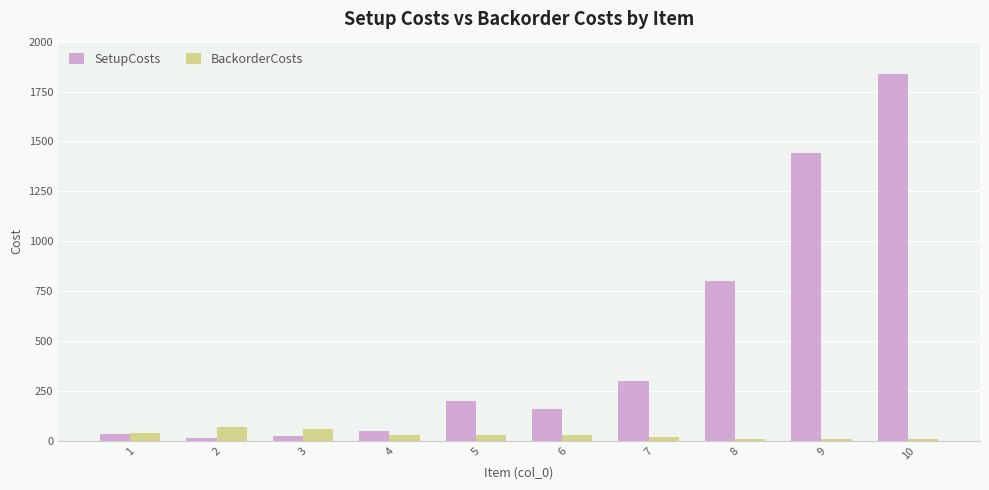

How many bars are there in total?

20